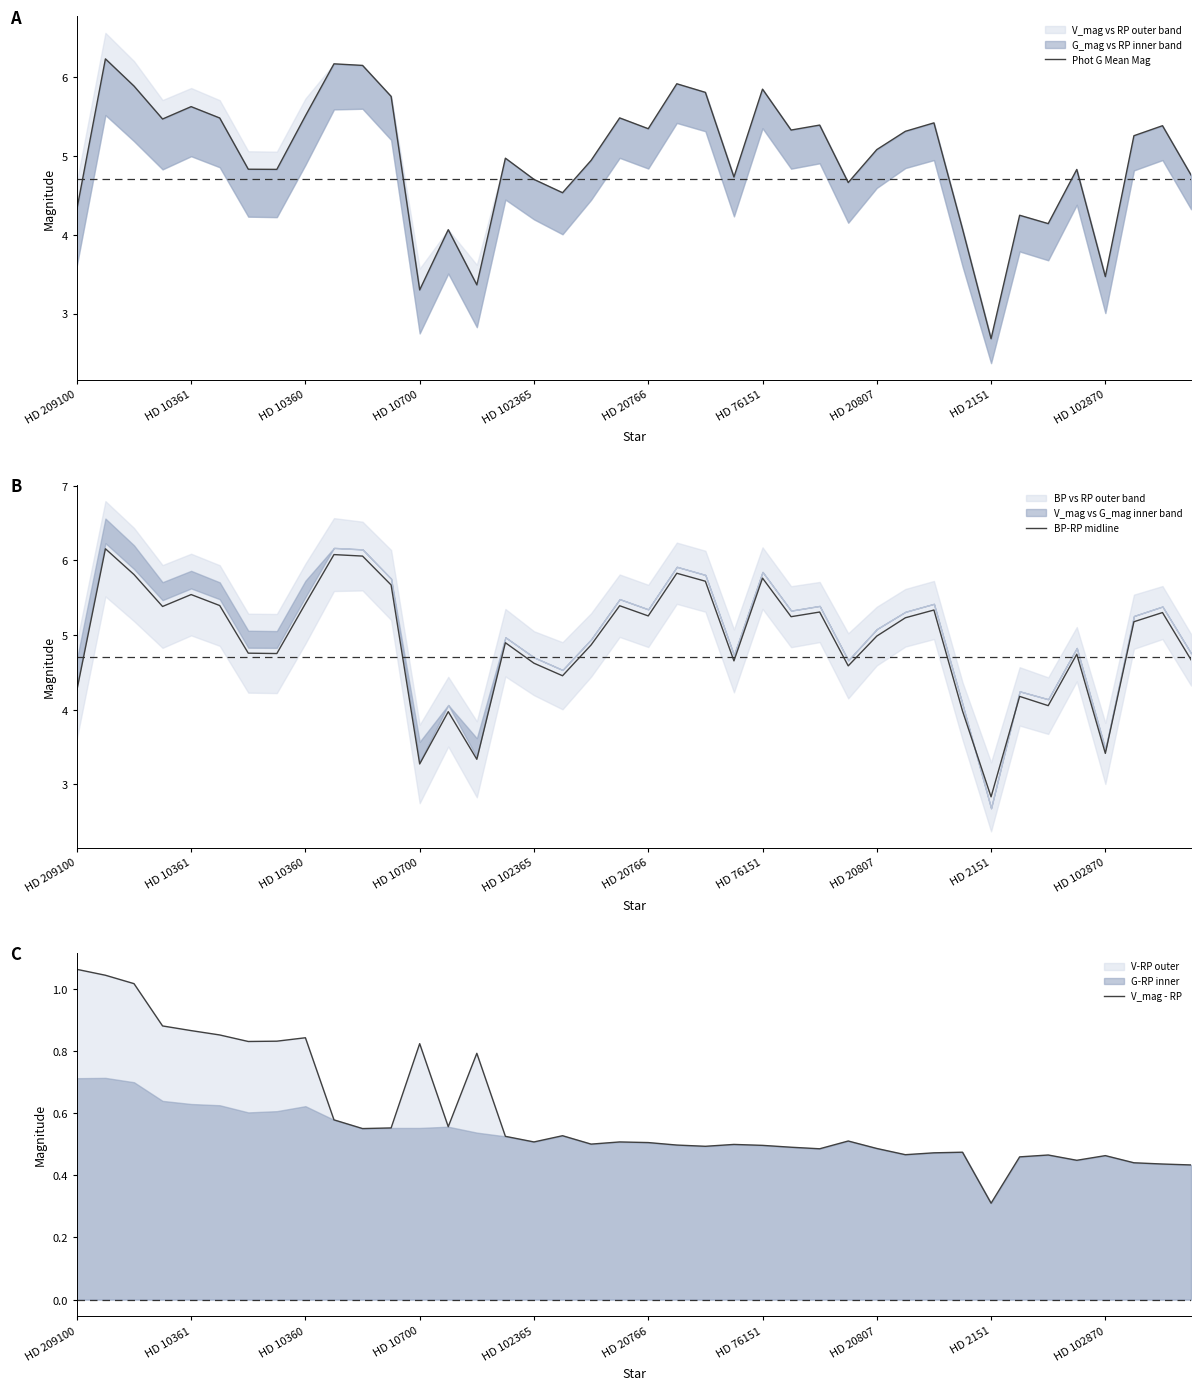

Which has a higher value, 38 or 30?

30